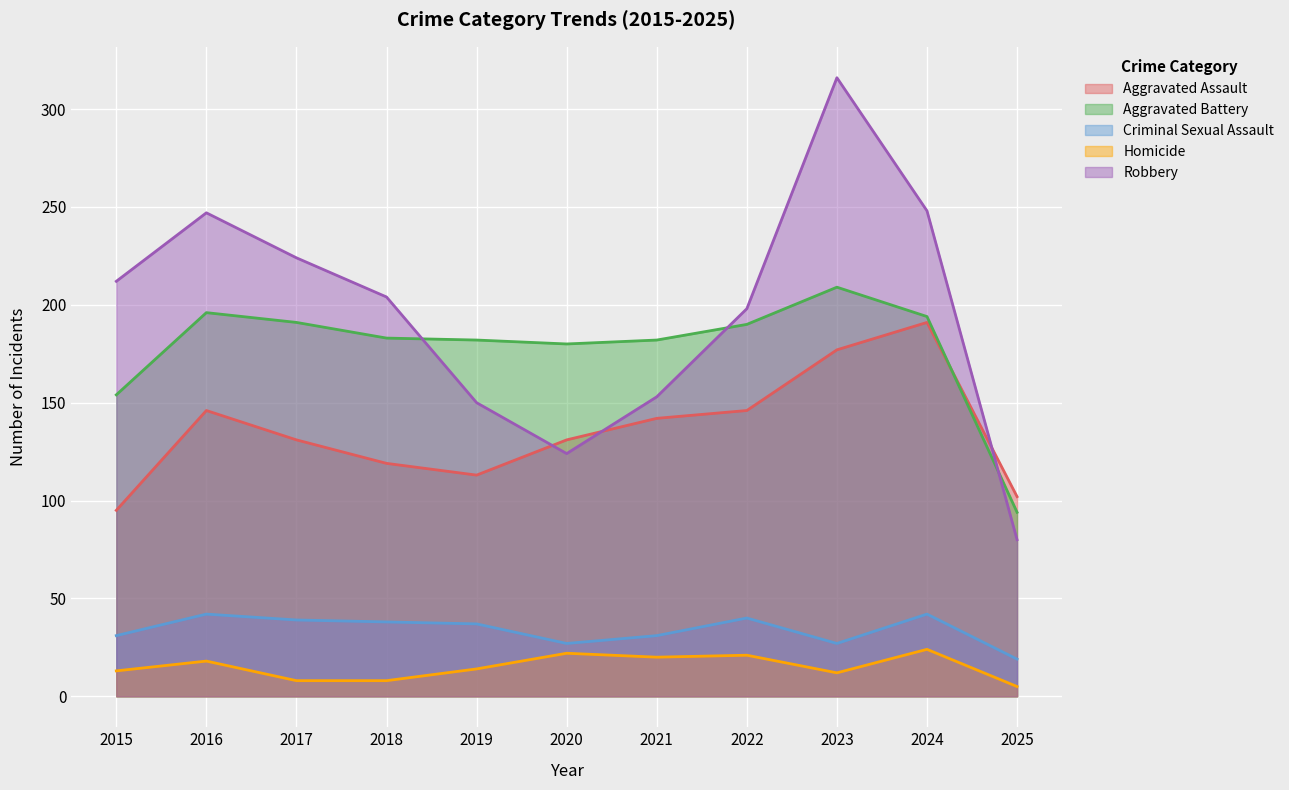

What is the value of the Homicide point at the 8th from the left?

21